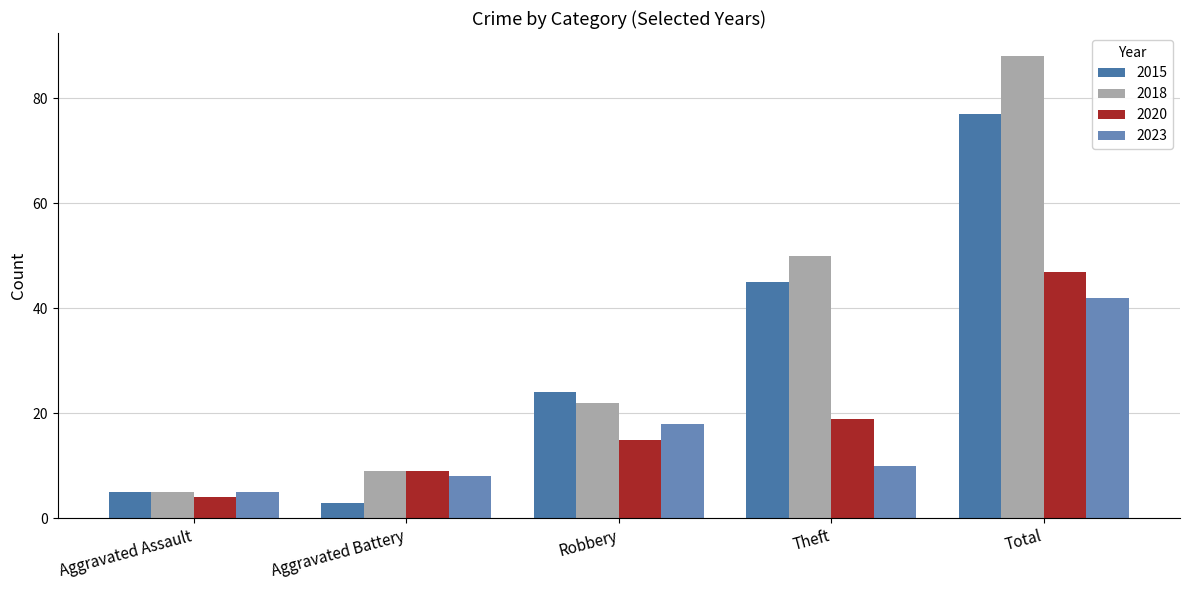

What is the value of the 2020 bar at the 4th from the left?

19